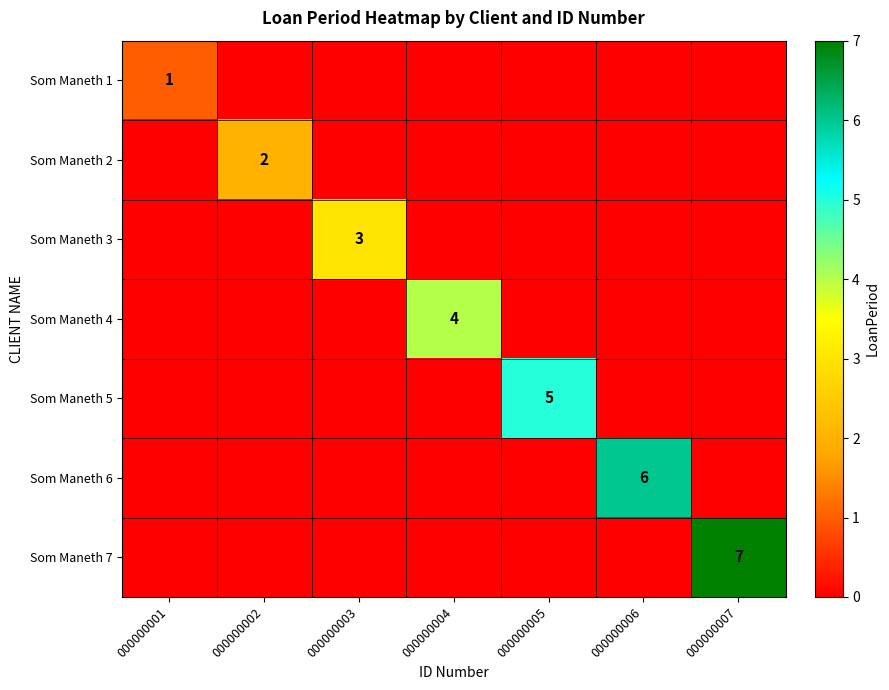

Is it true that Som Maneth 7 equals 7 at 000000007?

True